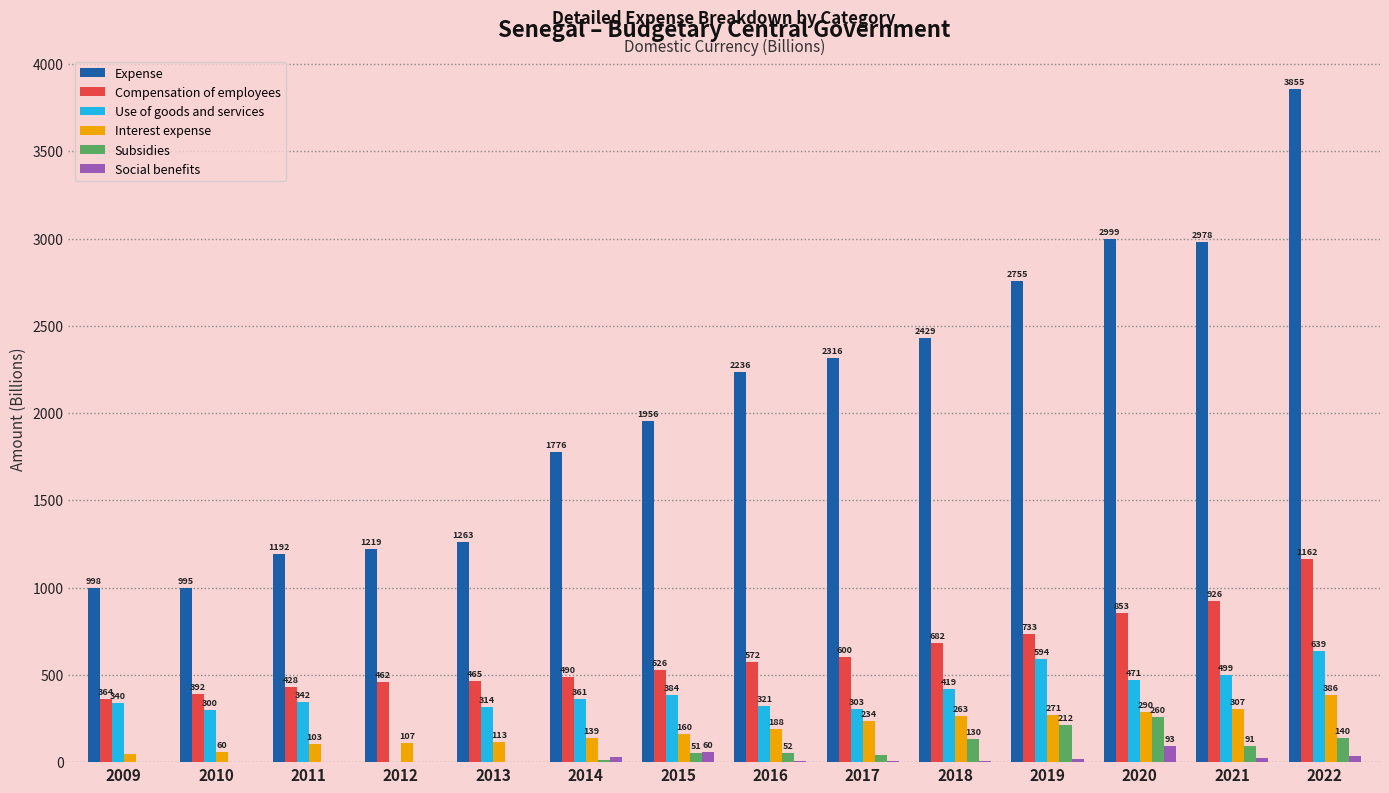

Is it true that Interest expense equals 45.3 at 2009?

True